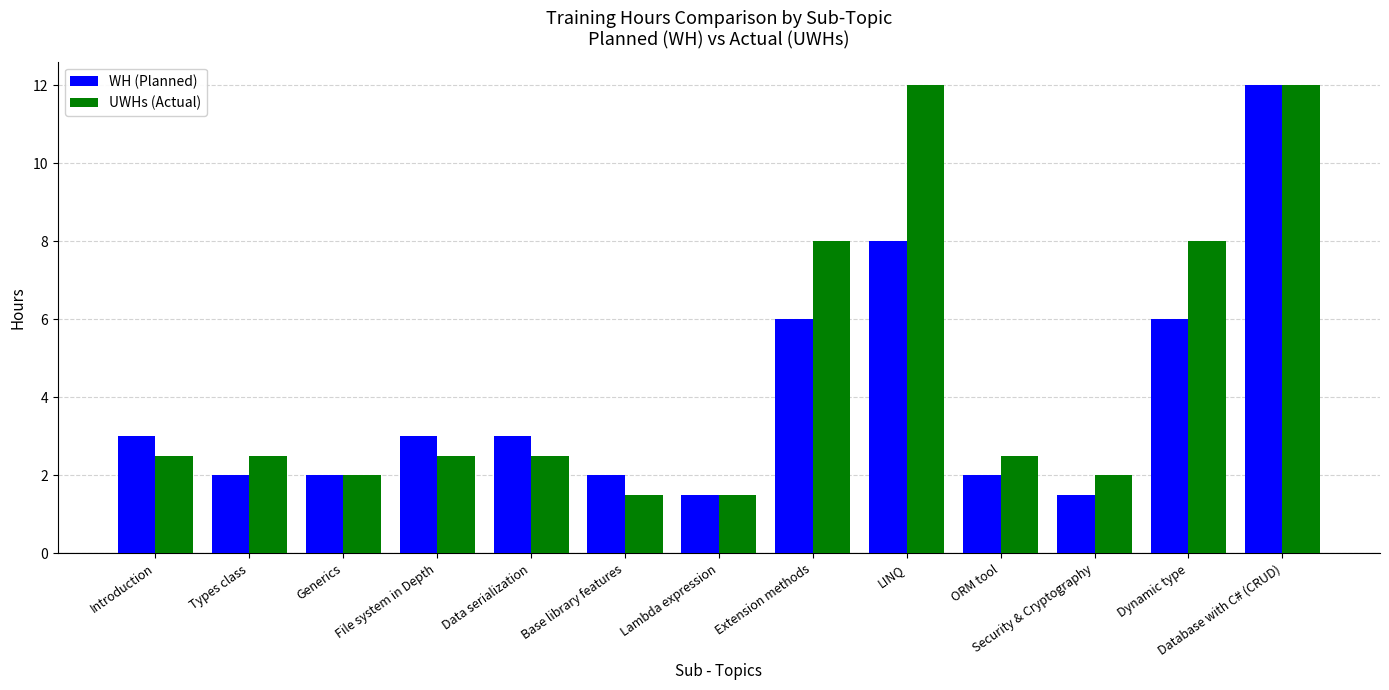

The value of UWHs (Actual) at Base library features is 2.6. True or false?

False